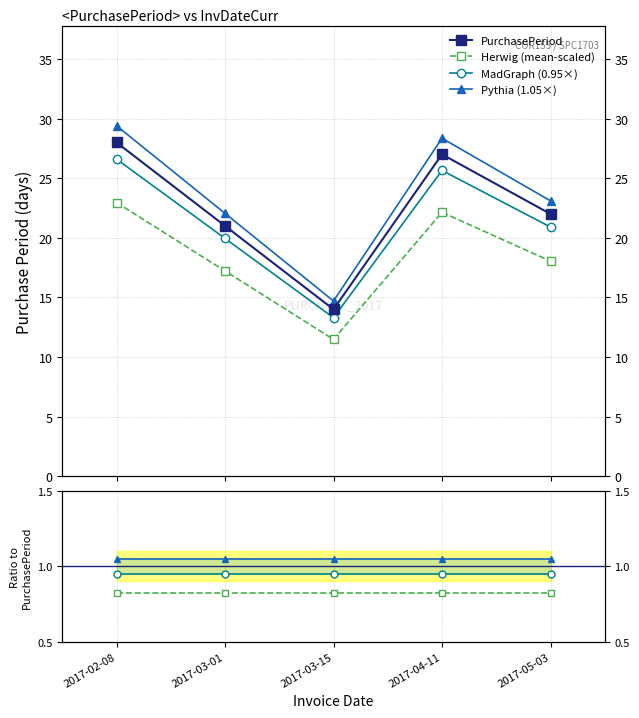

Does the chart display data point markers on the line(s)?

Yes